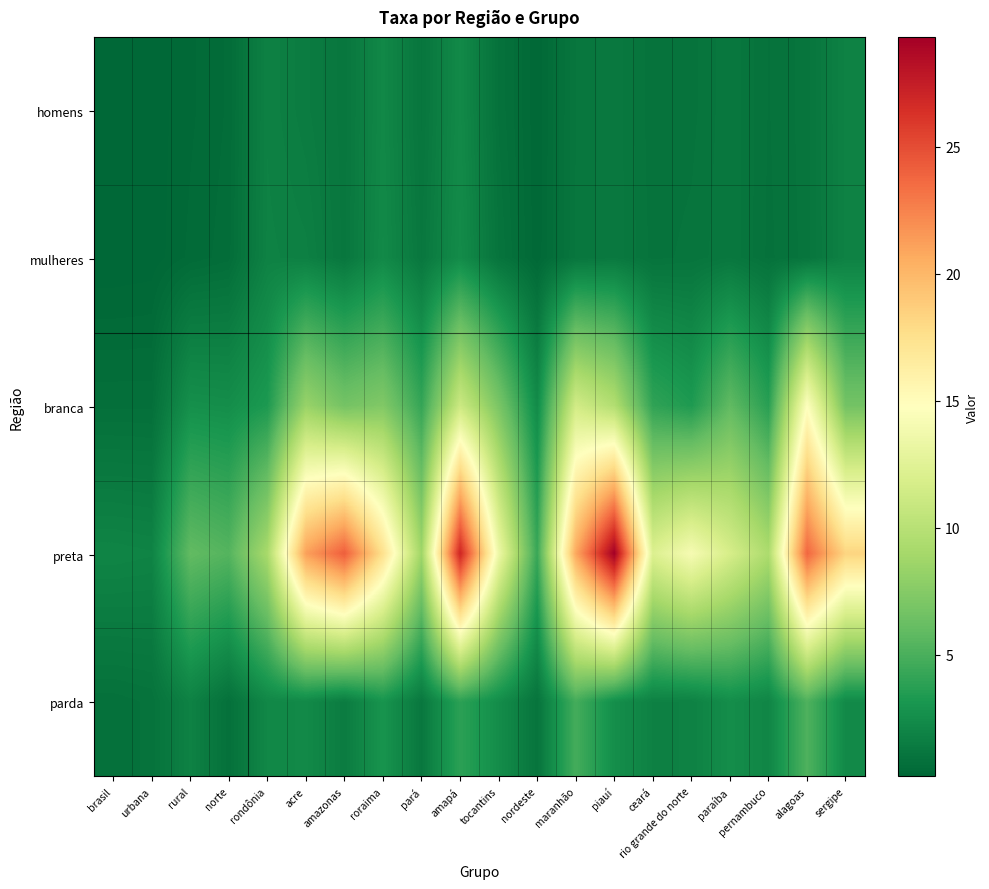

What is the total value across all series at nordeste?

8.4